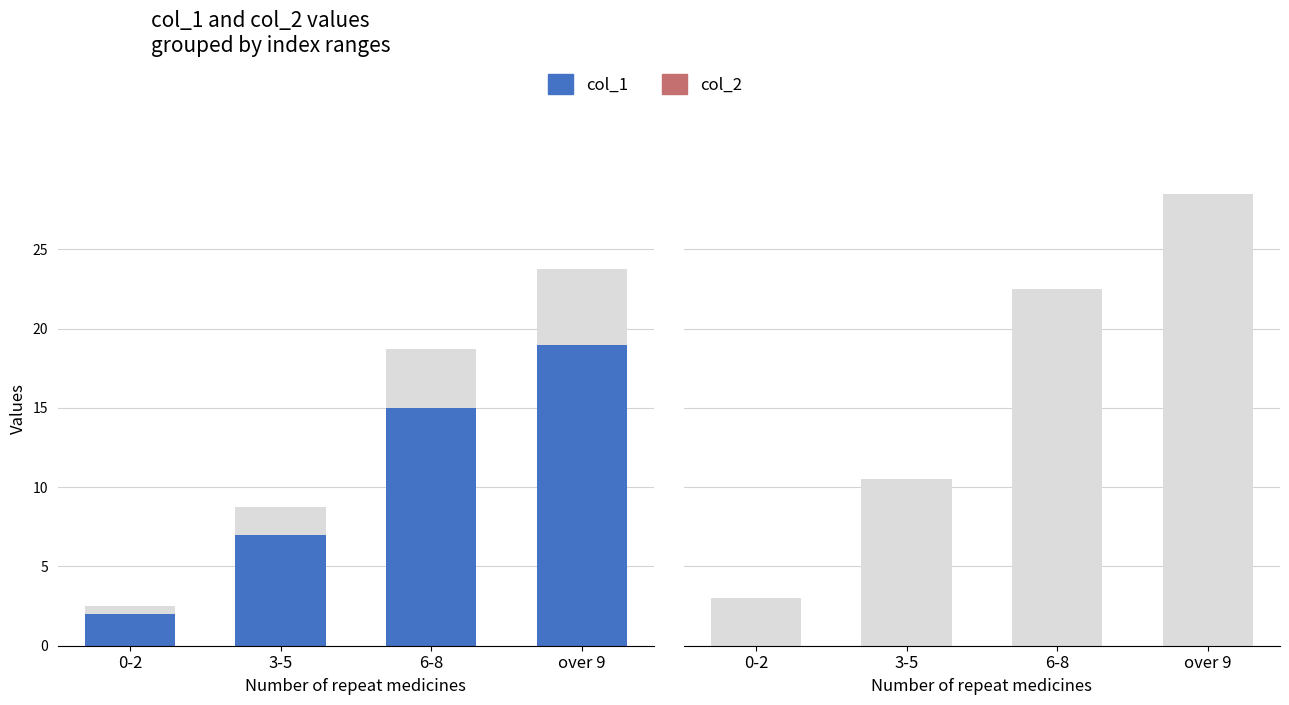

True or false: col_2 has a value of 0 at 6-8.

True